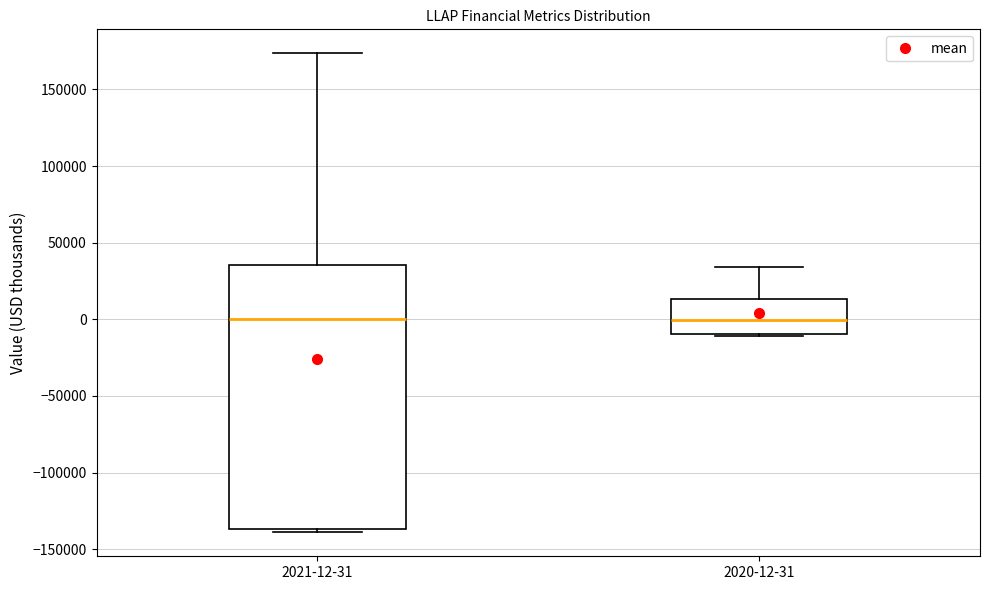

Reading left to right, transcribe this box plot: for each box, give where its median line is, the range the box spans, and where its two whiskers end, as read against the y-axis. The values are not printed on the chart, so give them approximately, as read against the axis.

2021-12-31: median 0, box -135000 to 35000, whiskers -140000 to 175000
2020-12-31: median 0, box -10000 to 15000, whiskers -10000 to 35000